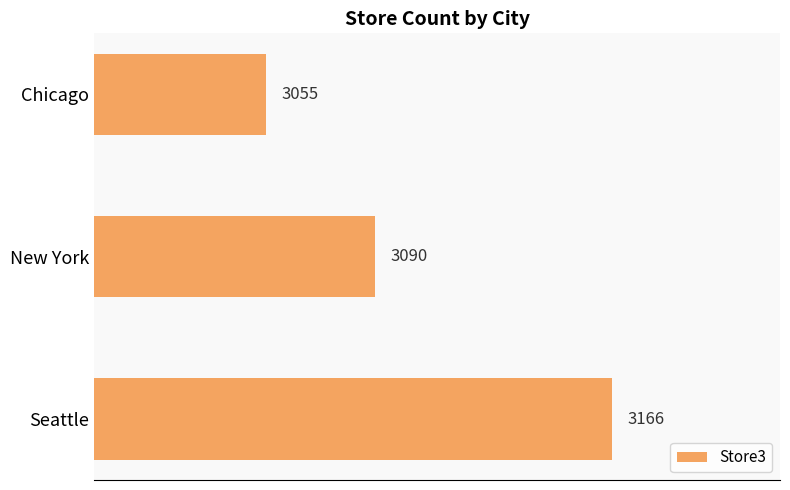

How many values are between 3055 and 3166?

3